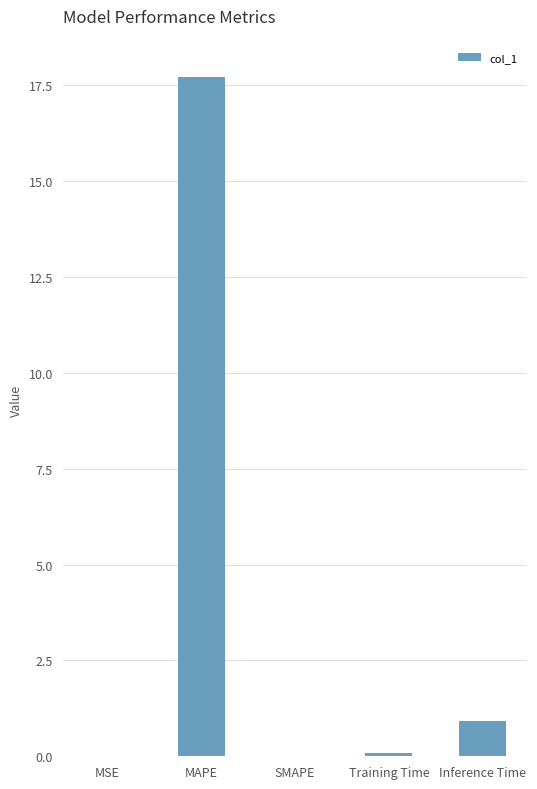

What is the approximate value at MAPE?

17.7